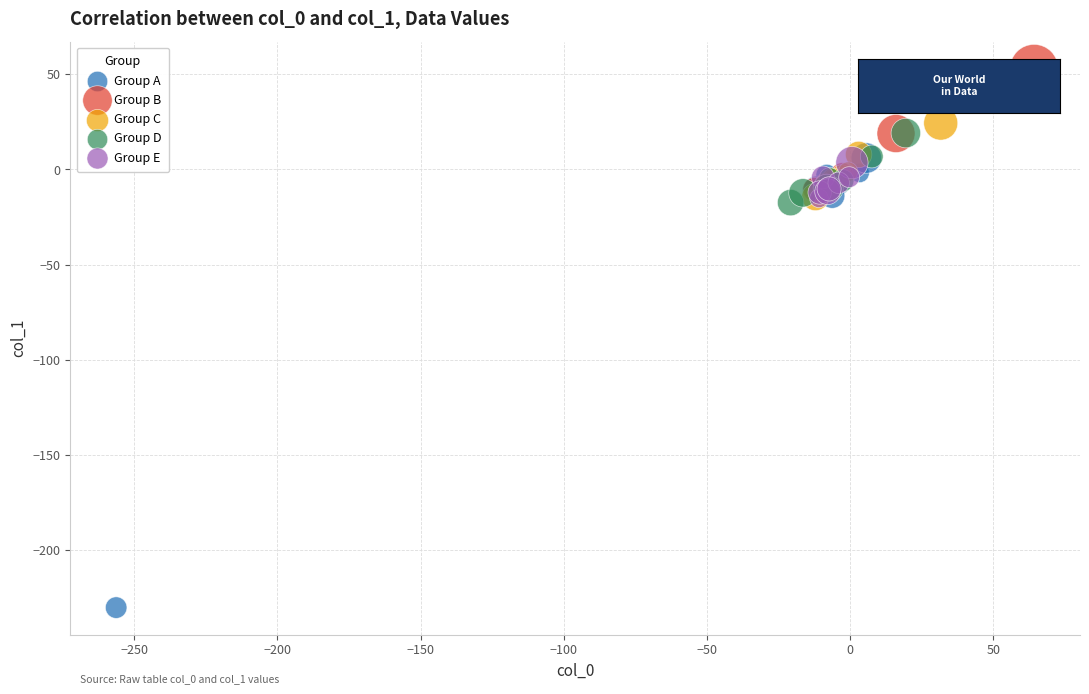

Which series contains the highest Y value?

Group B